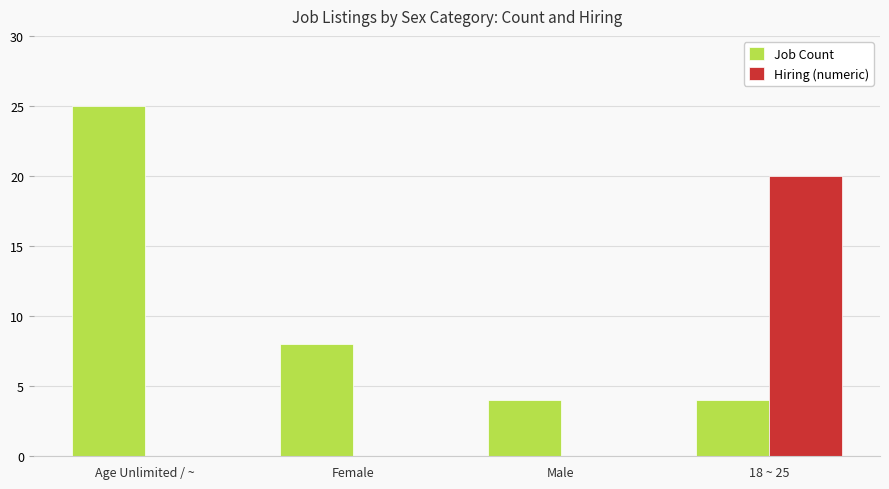

Reading left to right, transcribe all the data shown in this chart.

Job Count: 25	8	4	4
Hiring (numeric): 0	0	0	20